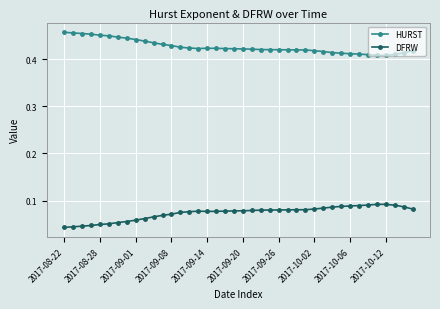

Which series has the largest total across all categories?

HURST